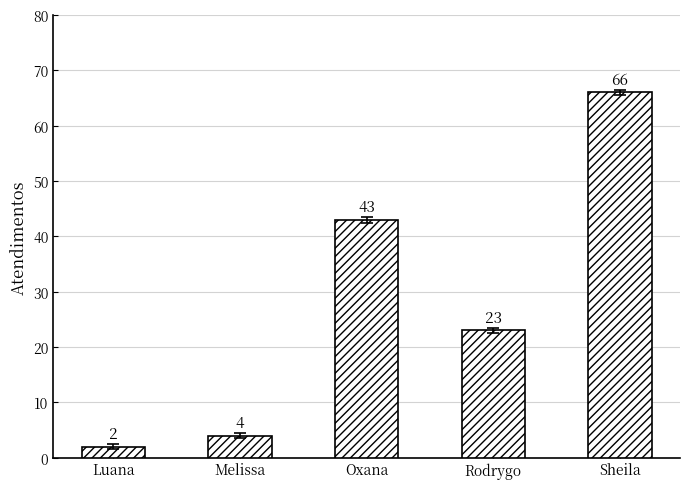

List the labels in order of value, smallest first.

Luana, Melissa, Rodrygo, Oxana, Sheila